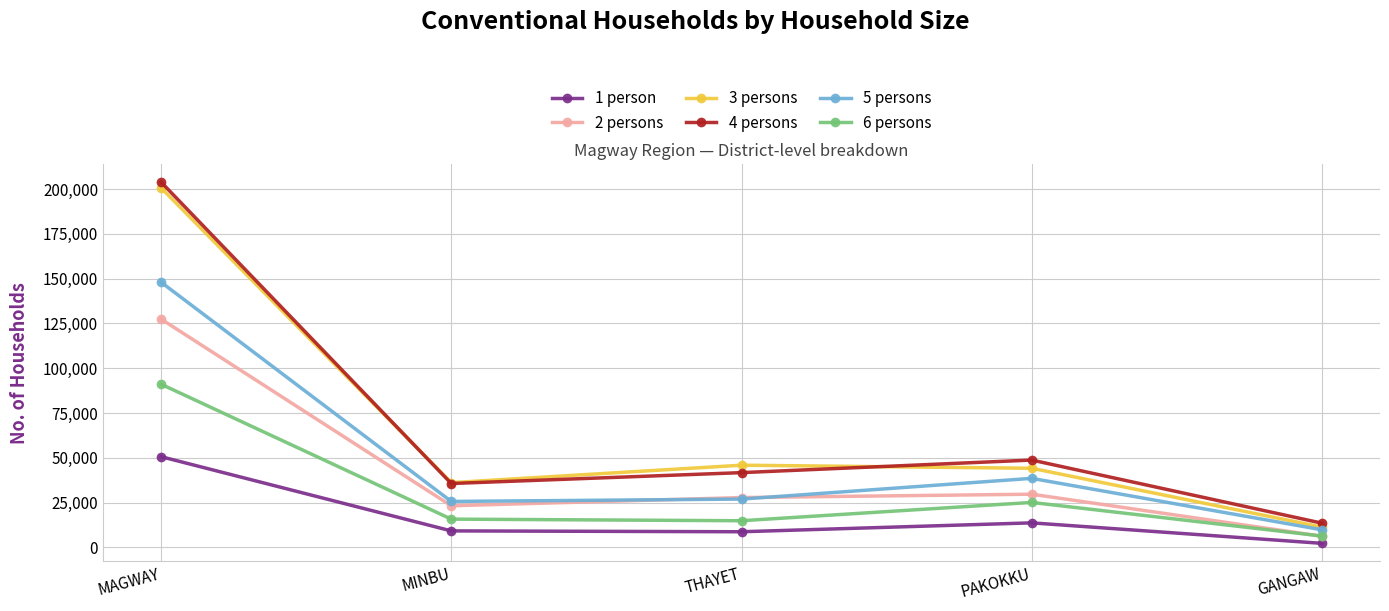

At which category does 5 persons reach its first local peak?

PAKOKKU